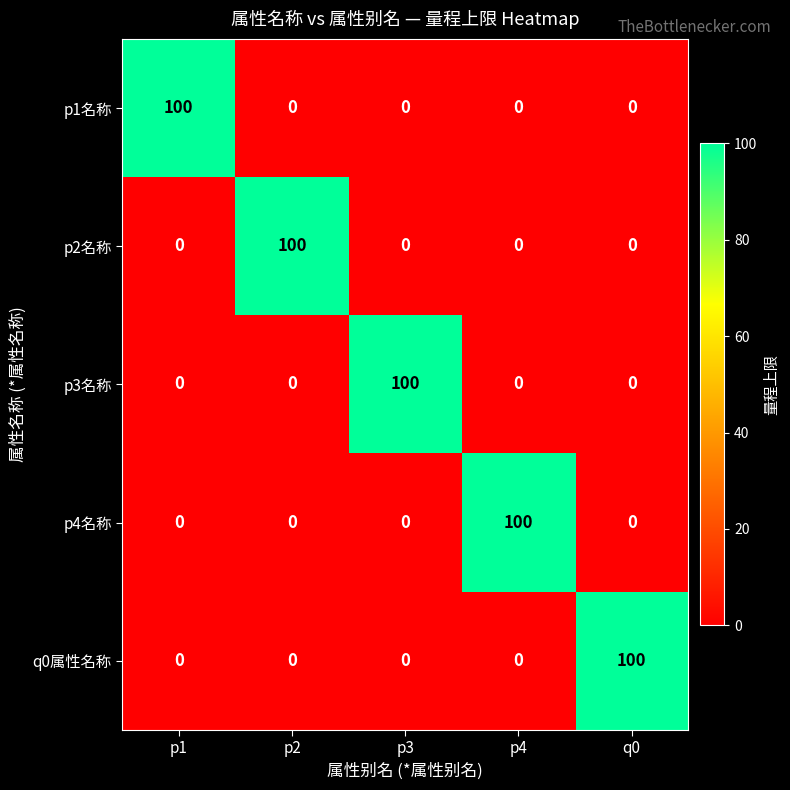

The p1名称 series shows 0 at p2. True or false?

True